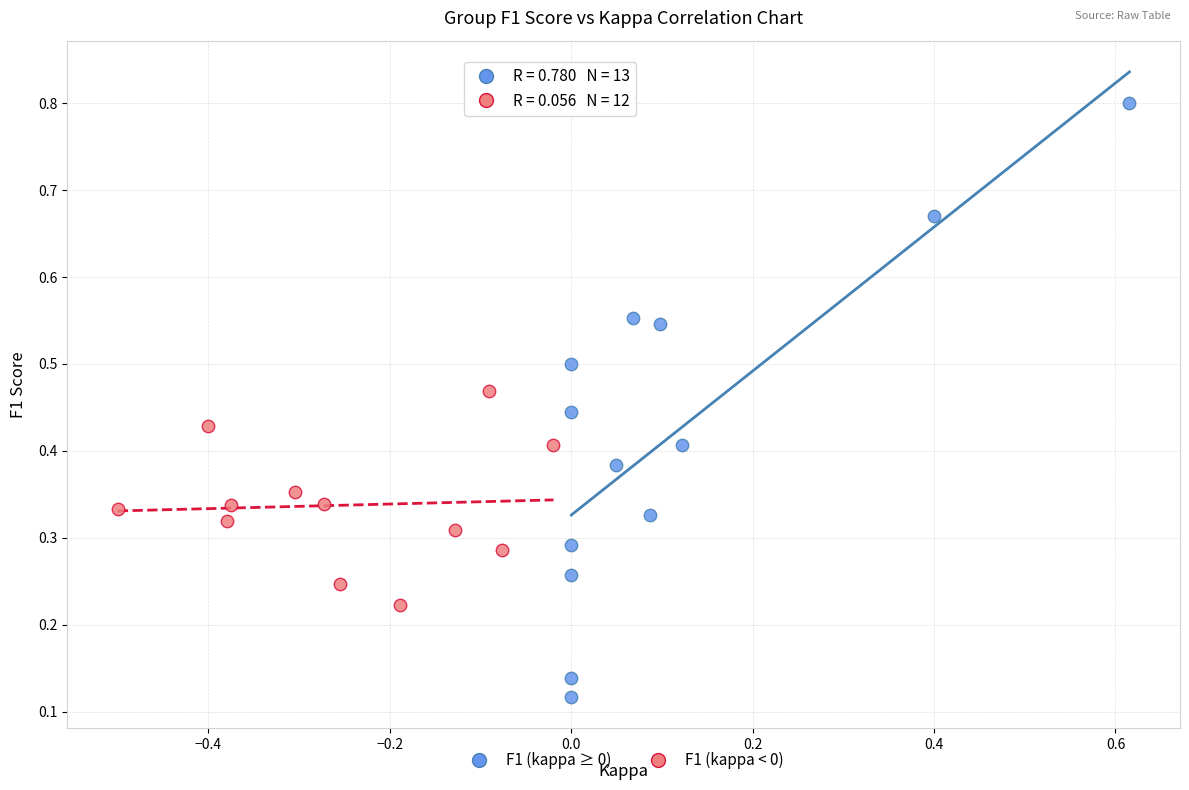

Which series reaches the maximum Y coordinate?

F1 (kappa ≥ 0)